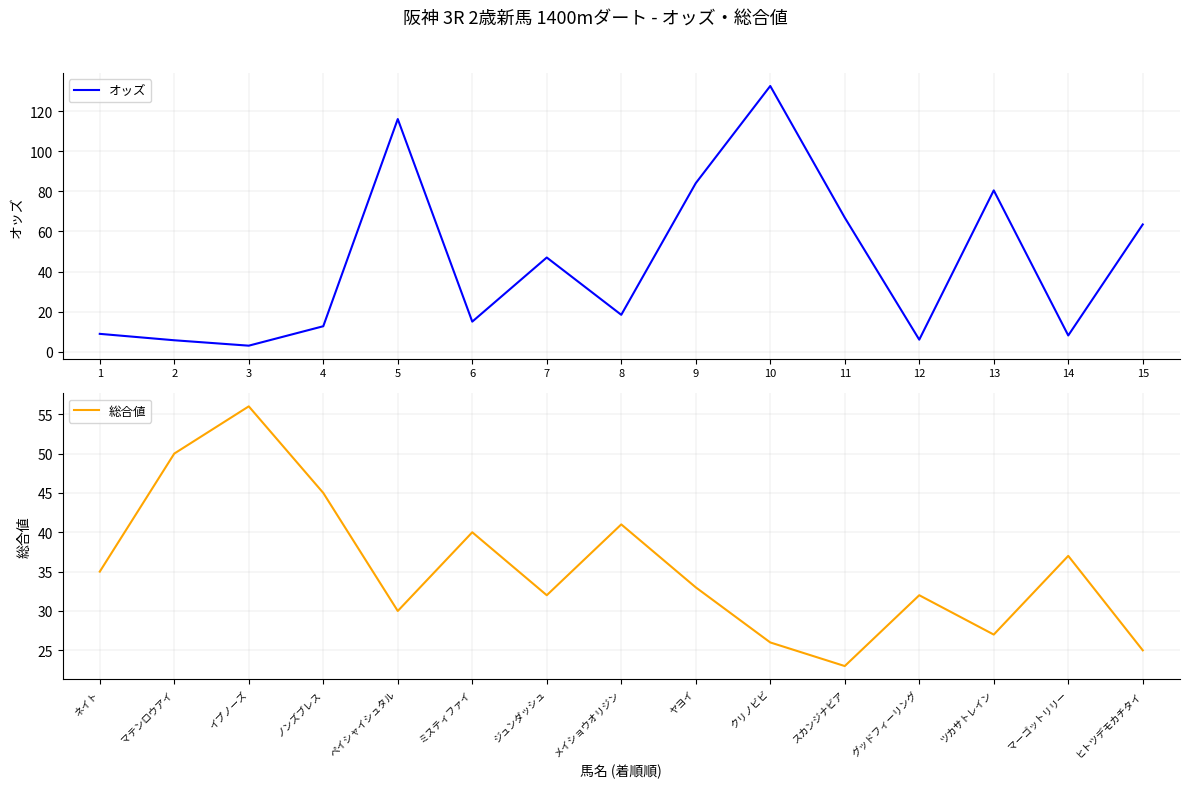

What is the difference between the second highest and minimum values in the オッズ series?

113.1